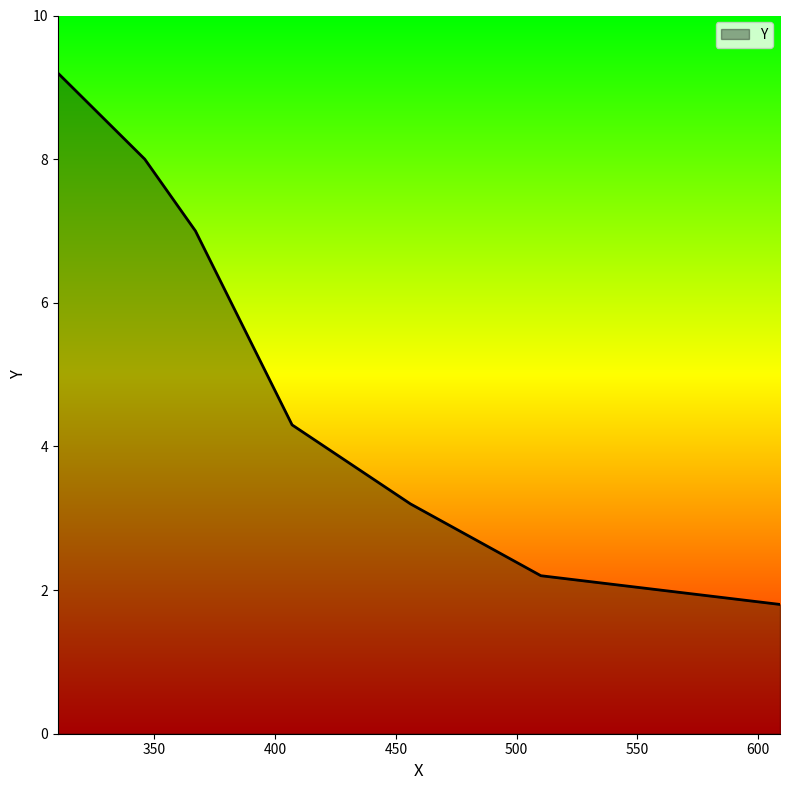

What is the greatest value displayed?

9.2